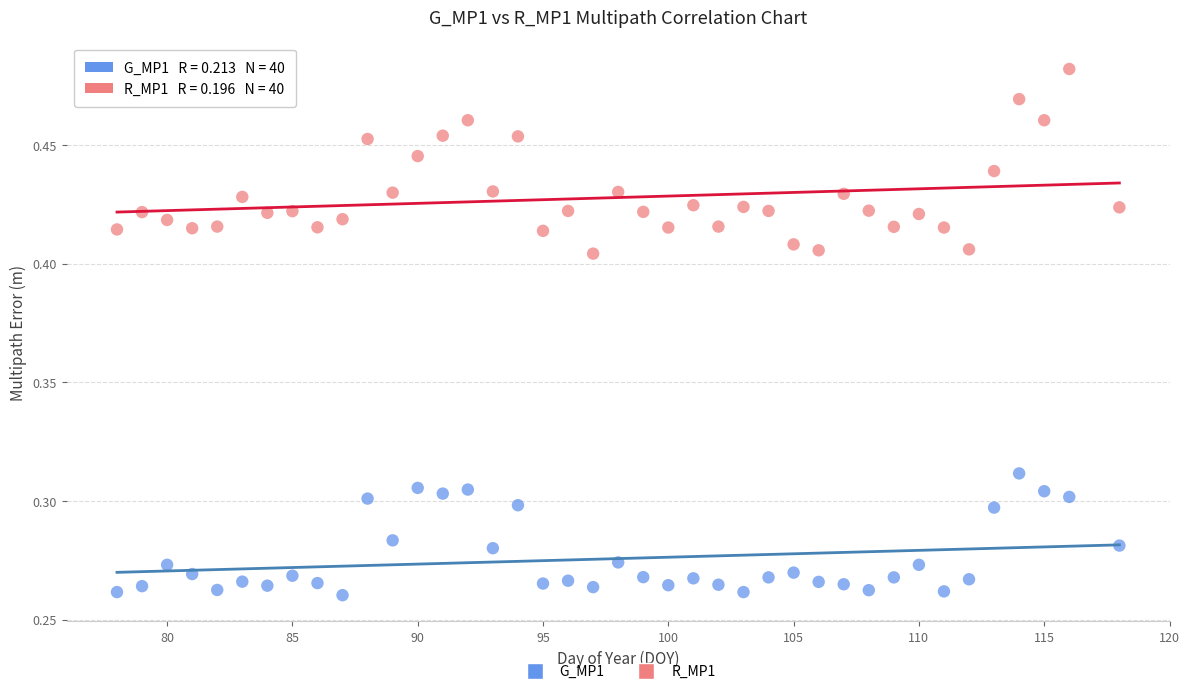

Which series contains the lowest Y value?

G_MP1